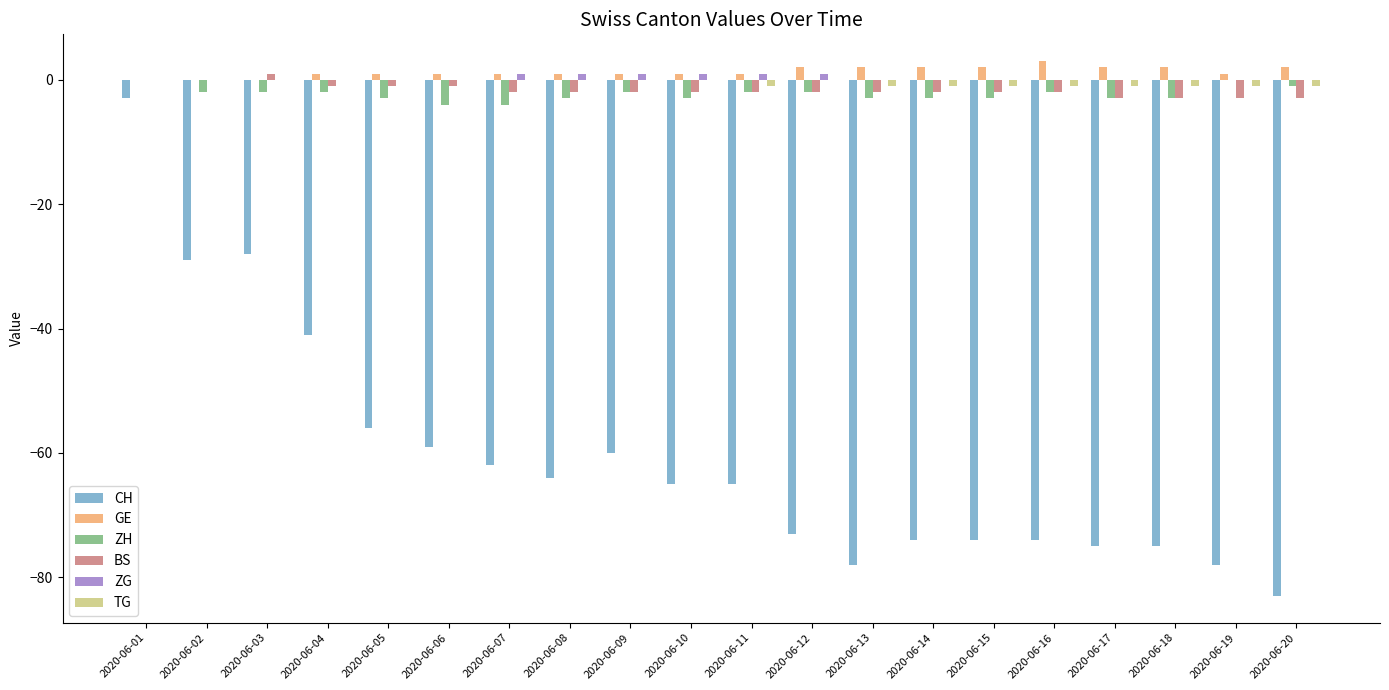

What is the sum of the BS values at 2020-06-01 and 2020-06-07?

-2